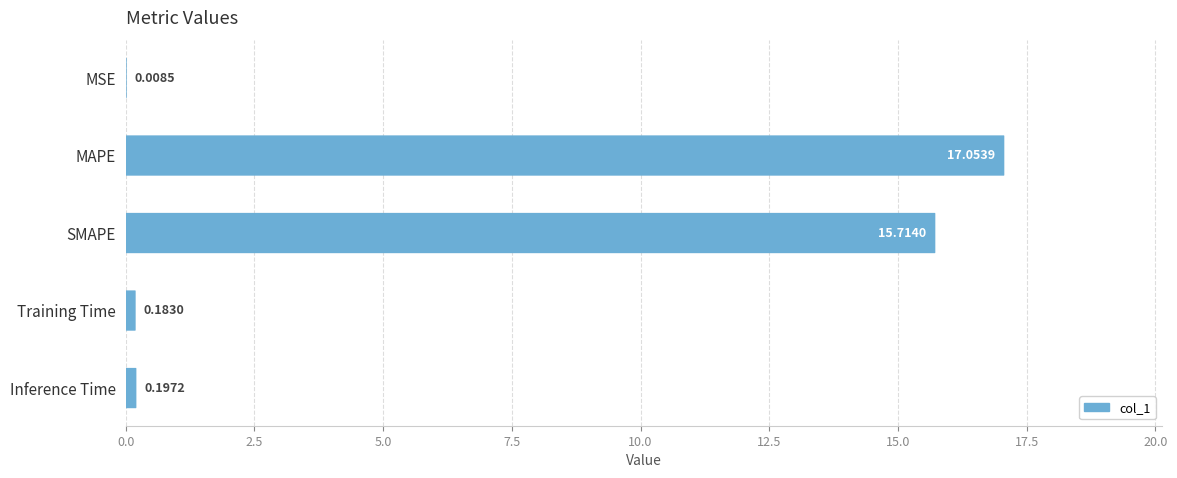

Reading left to right, what are all the values shown in this chart?

0.0	17.1	15.7	0.2	0.2